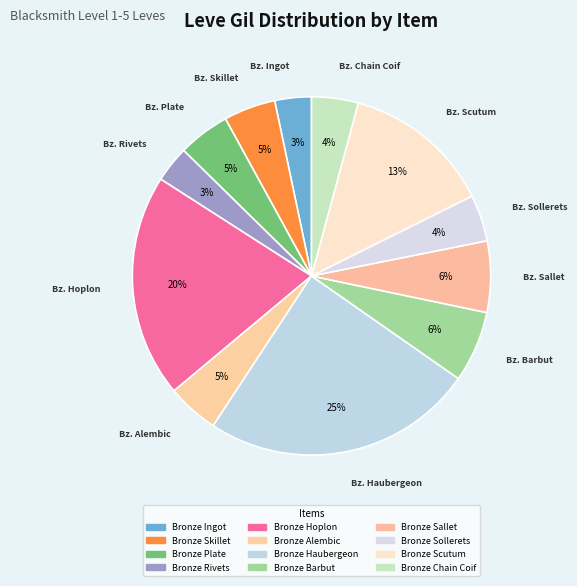

What is the ratio of the value at Bronze Rivets to the value at Bronze Plate?

0.7